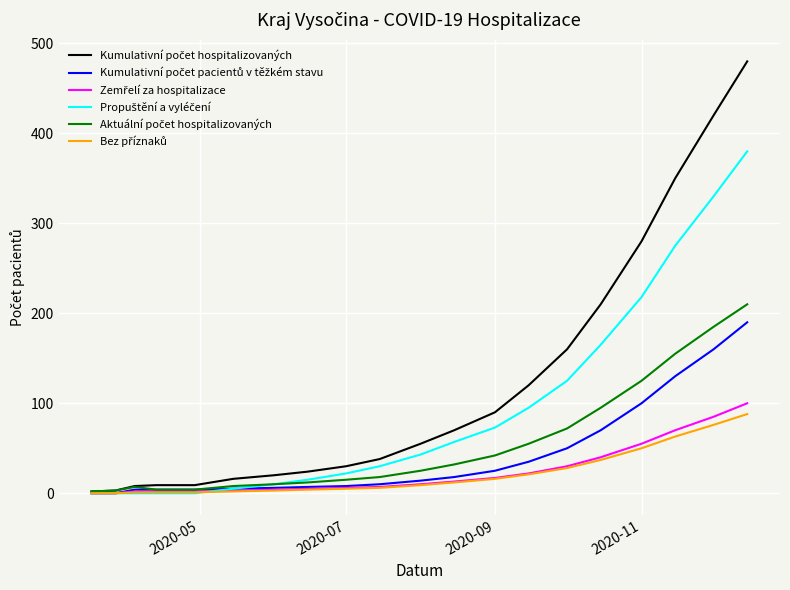

What is the greatest value displayed?

480